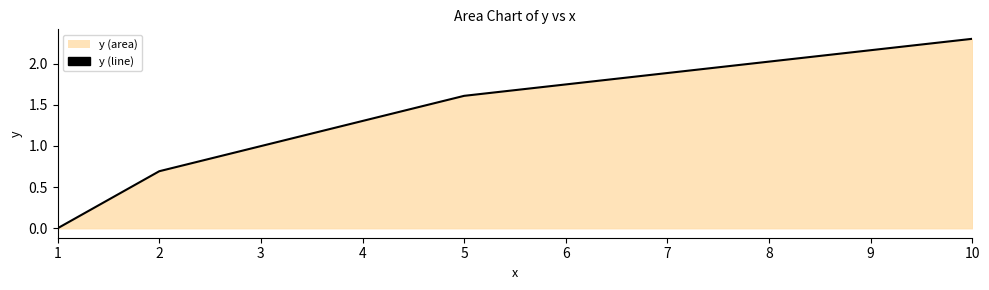

How many lines are shown in the chart?

1